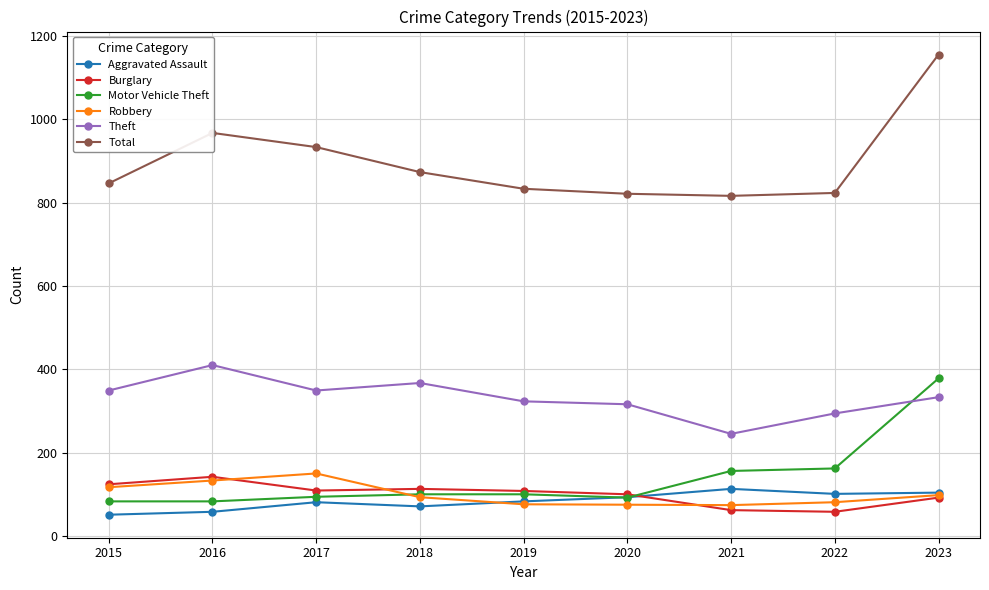

What is the sum of all Burglary values?

908